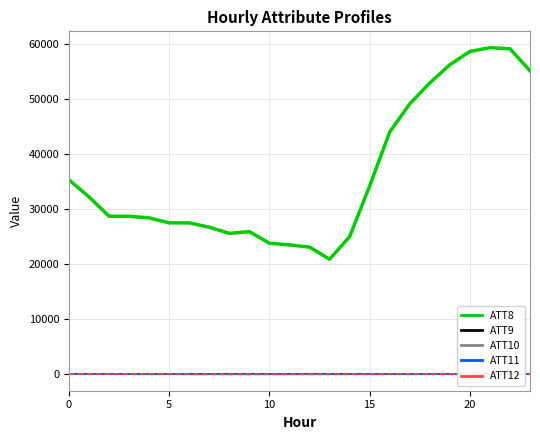

Does the chart have visible grid lines?

Yes